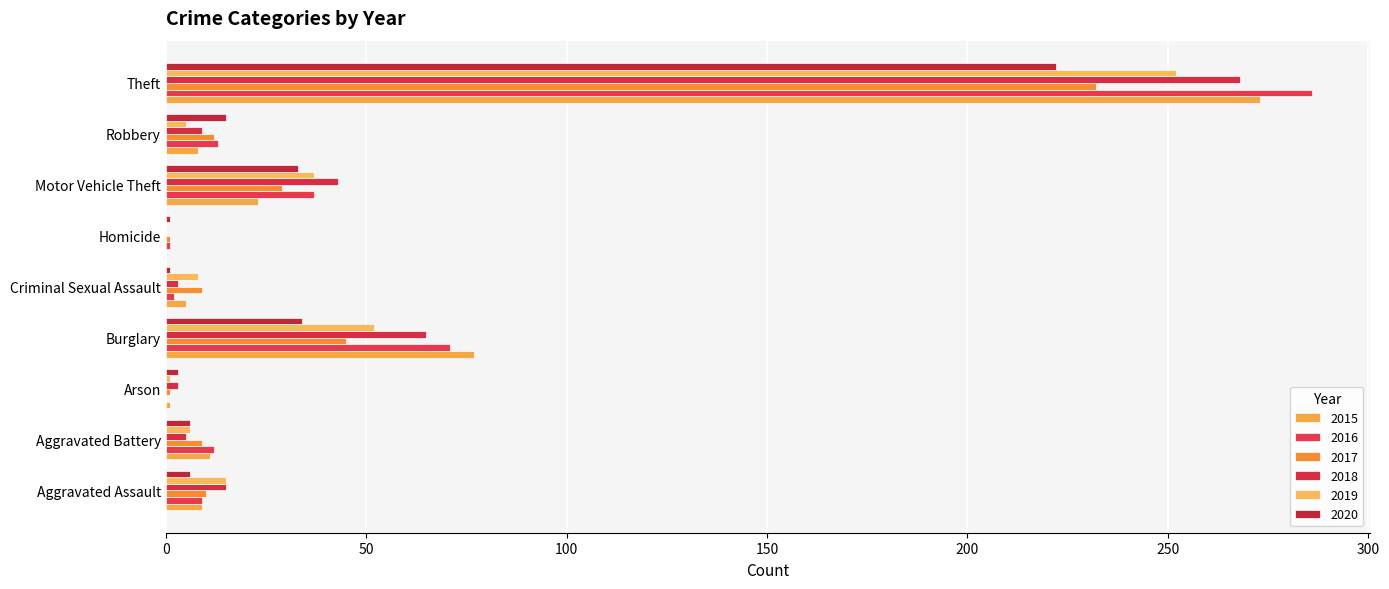

Is it true that 2015 equals 11 at Aggravated Battery?

True